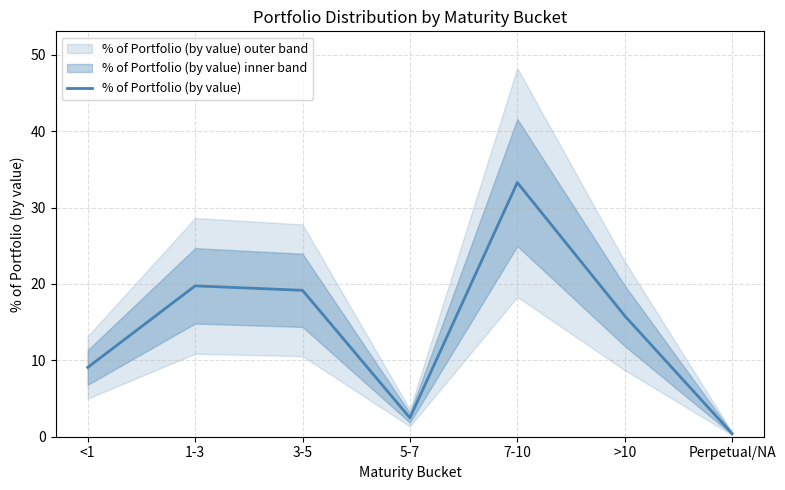

Where is the data nearest to the value 16?

>10